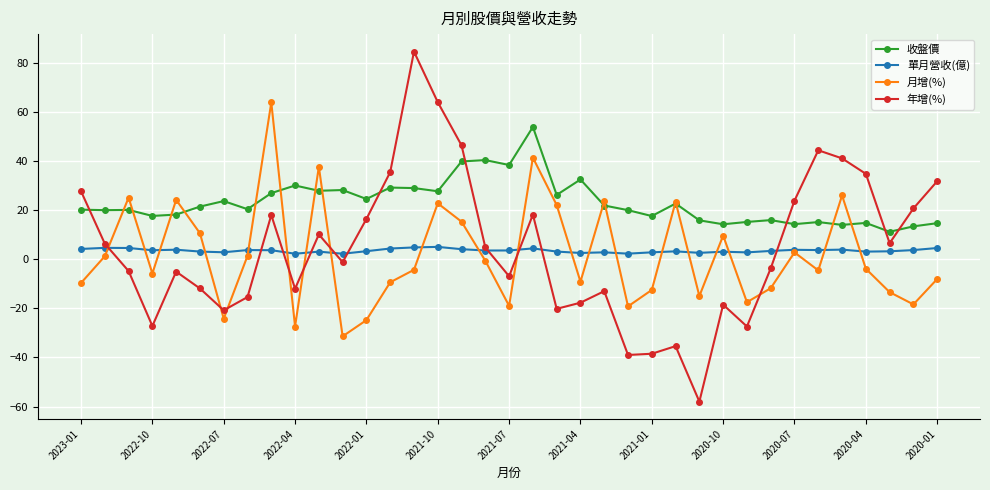

Does the chart have visible grid lines?

Yes